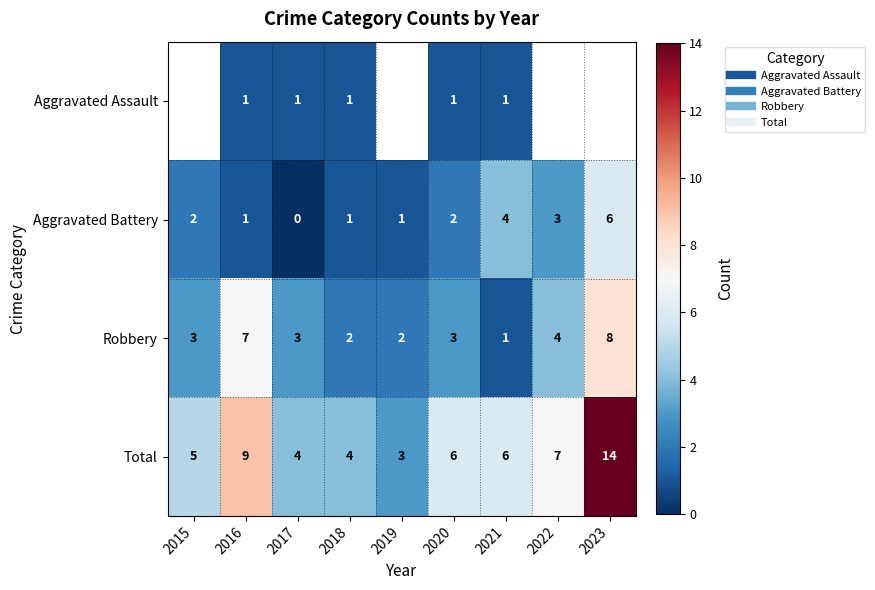

Is the value of Aggravated Assault at 2020 greater than the value of Robbery at 2019?

No